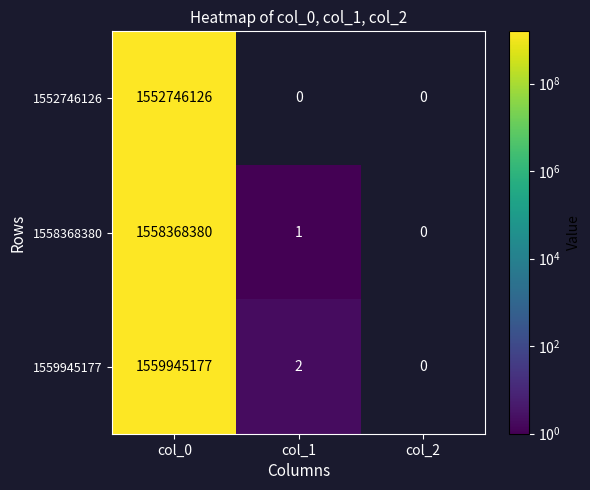

How many data points does each series have?

3